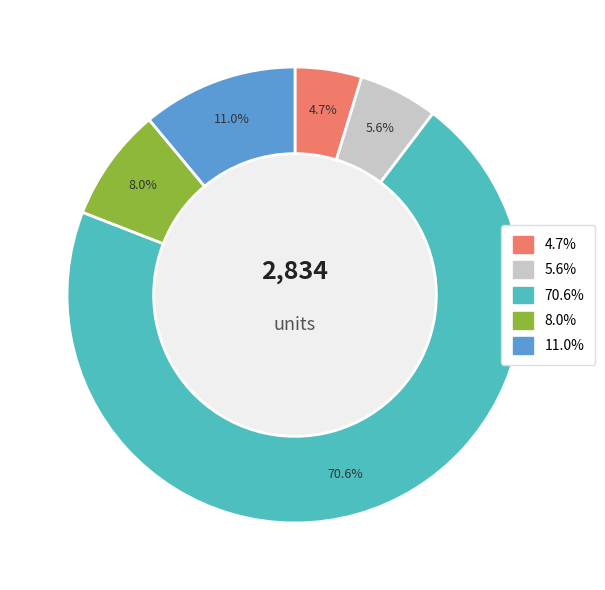

Is there a majority slice in this chart?

Yes